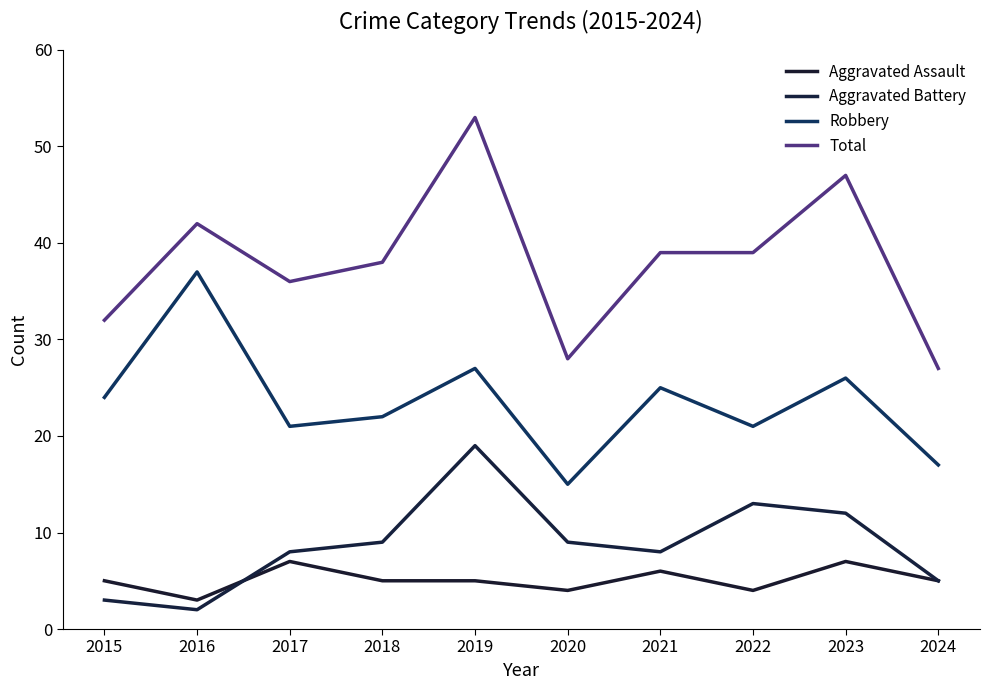

How many lines are shown in the chart?

4